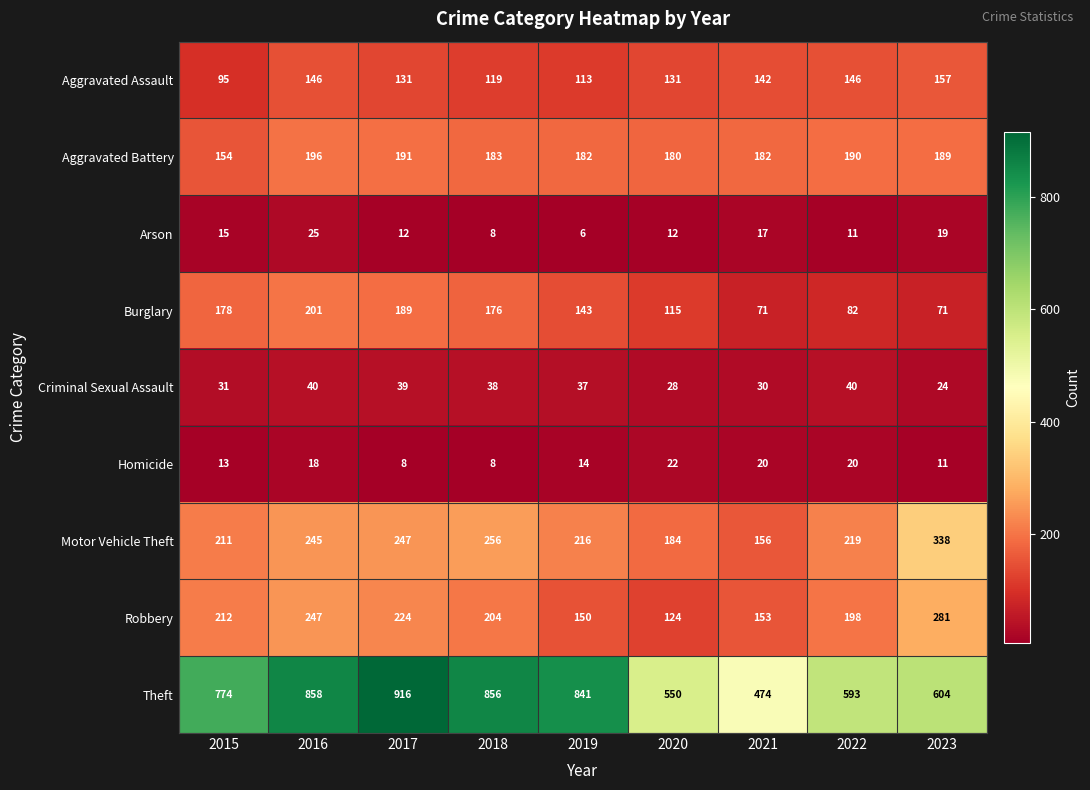

What is the difference between the Arson values at 2023 and 2019?

13